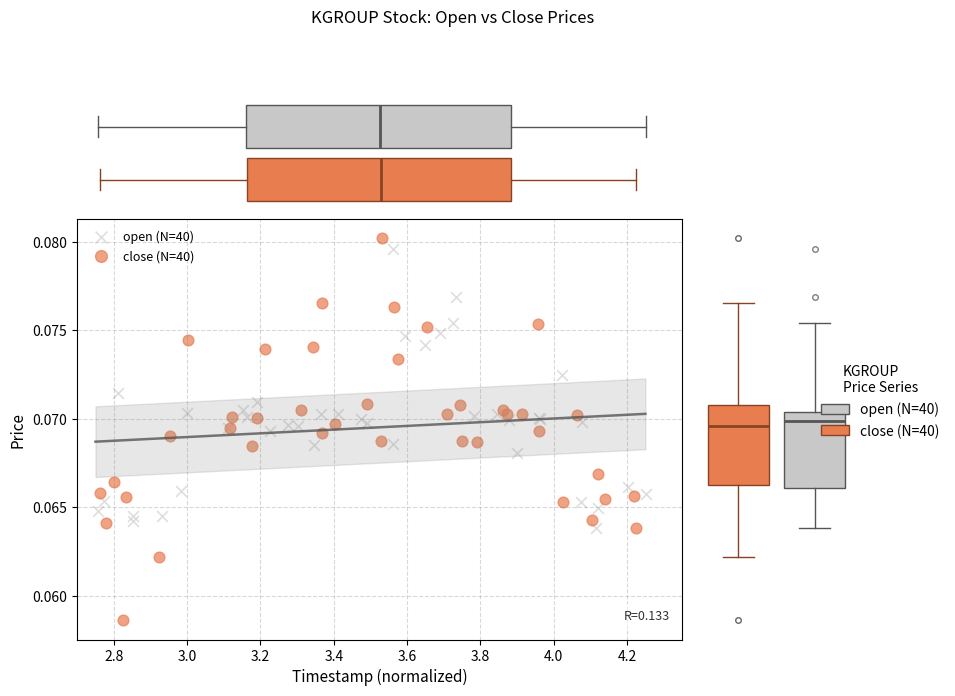

Which series has the widest spread of Y values?

close (N=40)